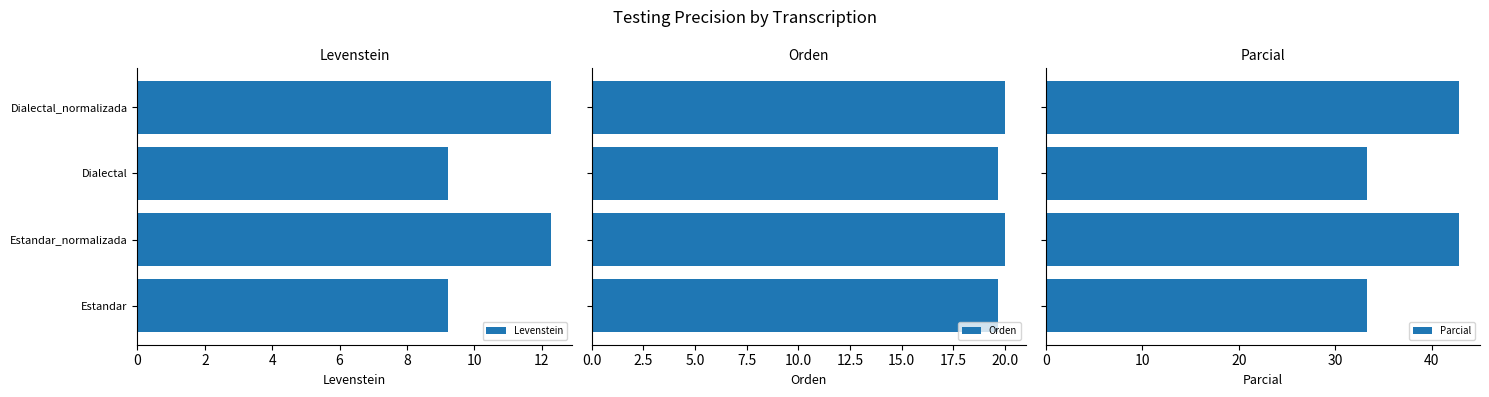

What is the difference between the maximum and minimum values in the Parcial series?

9.5